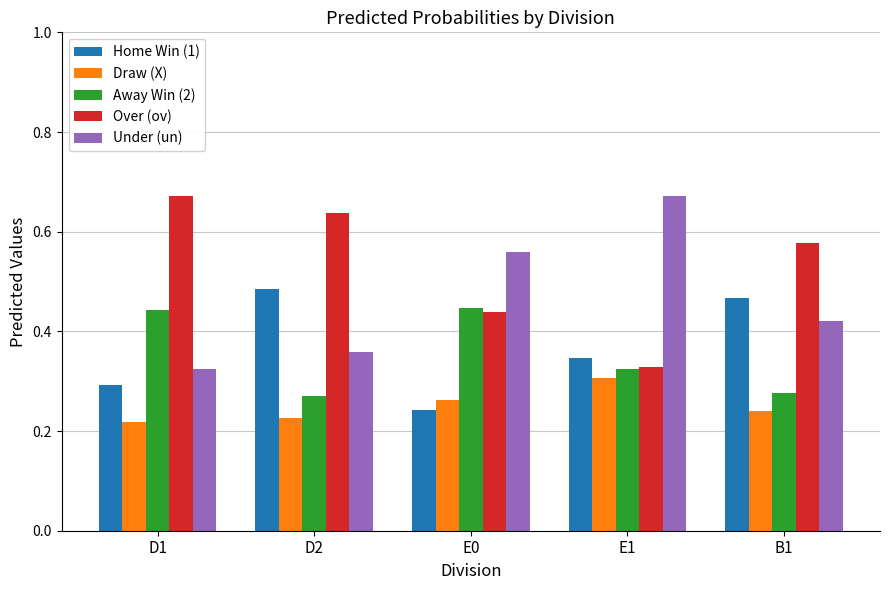

Is it true that Home Win (1) equals 0.2 at D1?

False